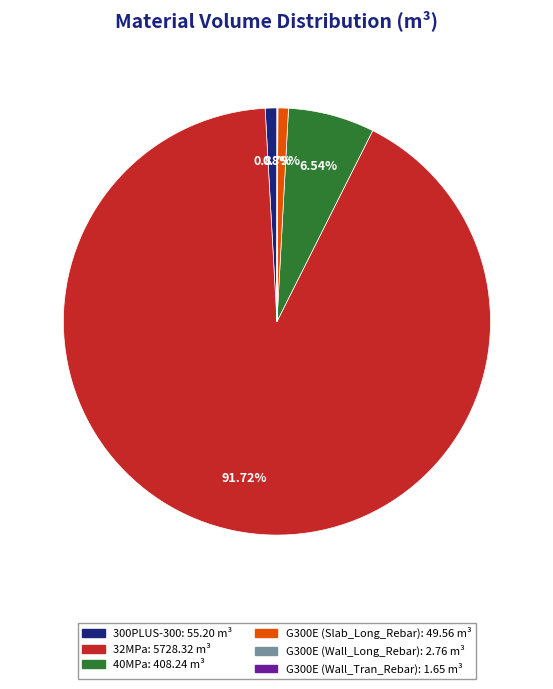

Is 32MPa the majority of the pie?

Yes